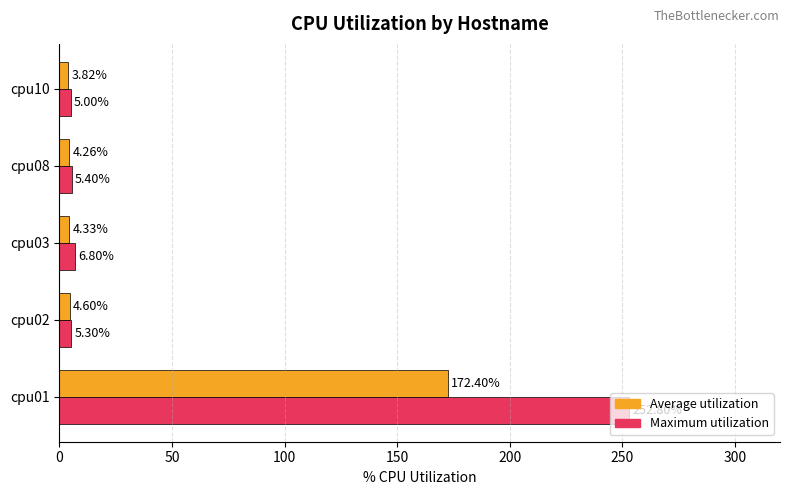

List the series in order of their peak value, highest first.

Maximum utilization, Average utilization